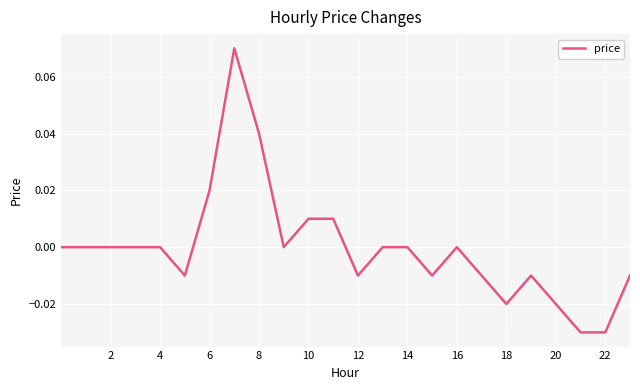

What is the greatest value displayed?

0.1